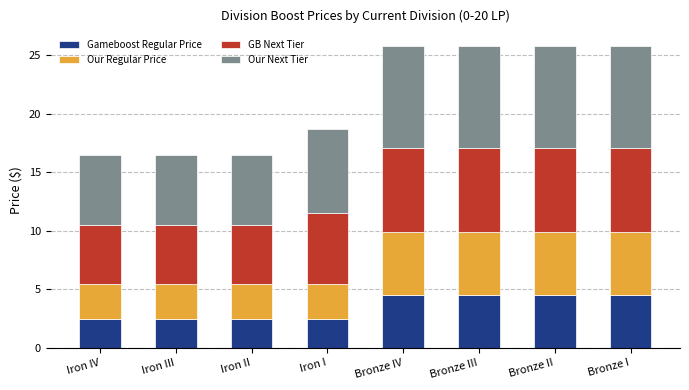

How many Gameboost Regular Price values are between 2 and 4?

4